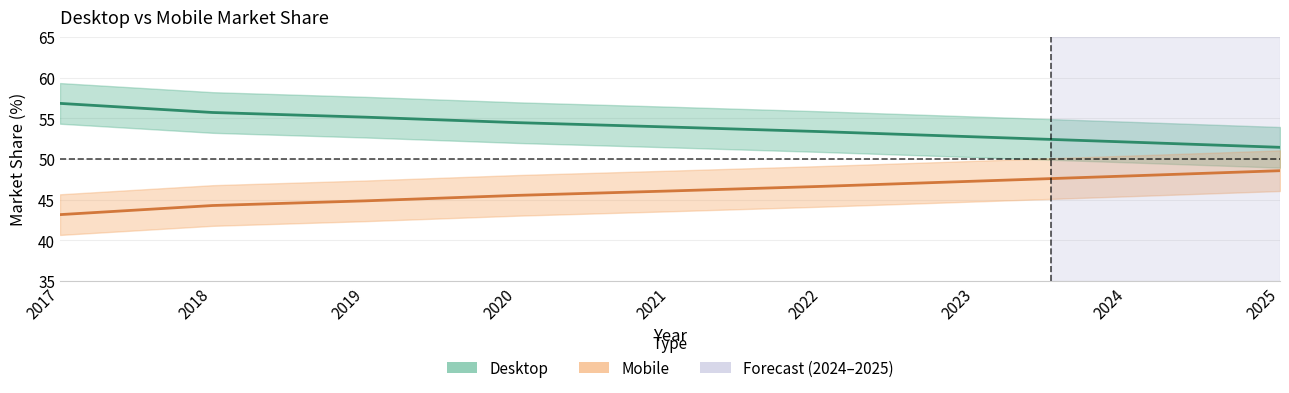

The Mobile series shows 46.1 at 2021. True or false?

True